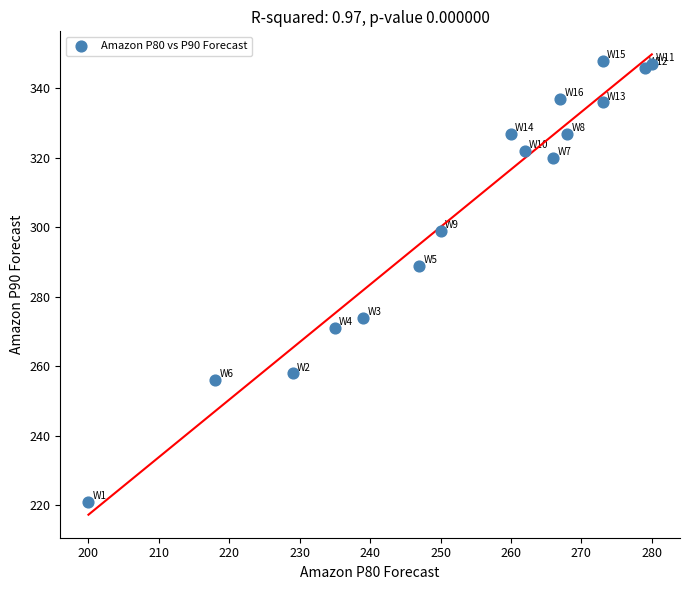

What Y value in the scatter plot is closest to 284?

289